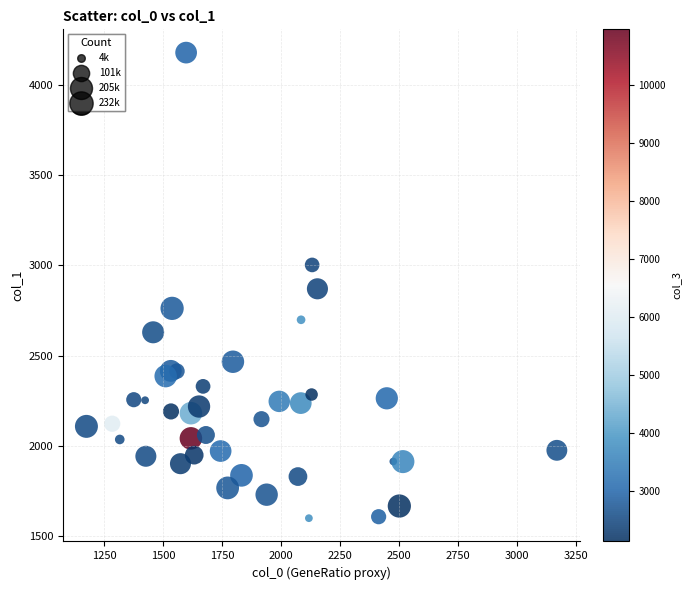

What is the range of X values (max minus min)?

1994.4